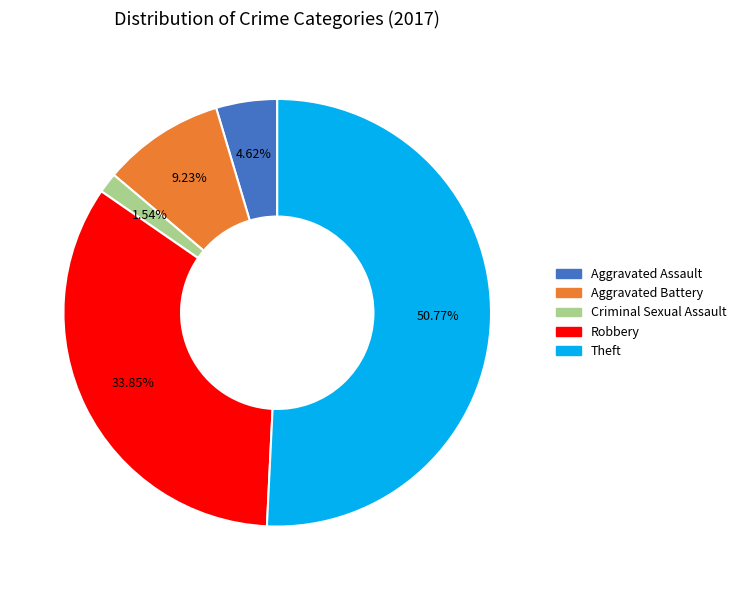

Combined, do Robbery and Criminal Sexual Assault account for over 50%?

No